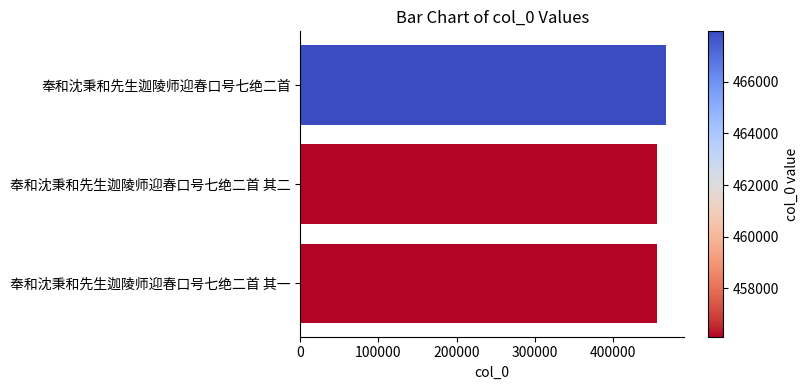

What is the difference between the maximum and minimum values?

11816